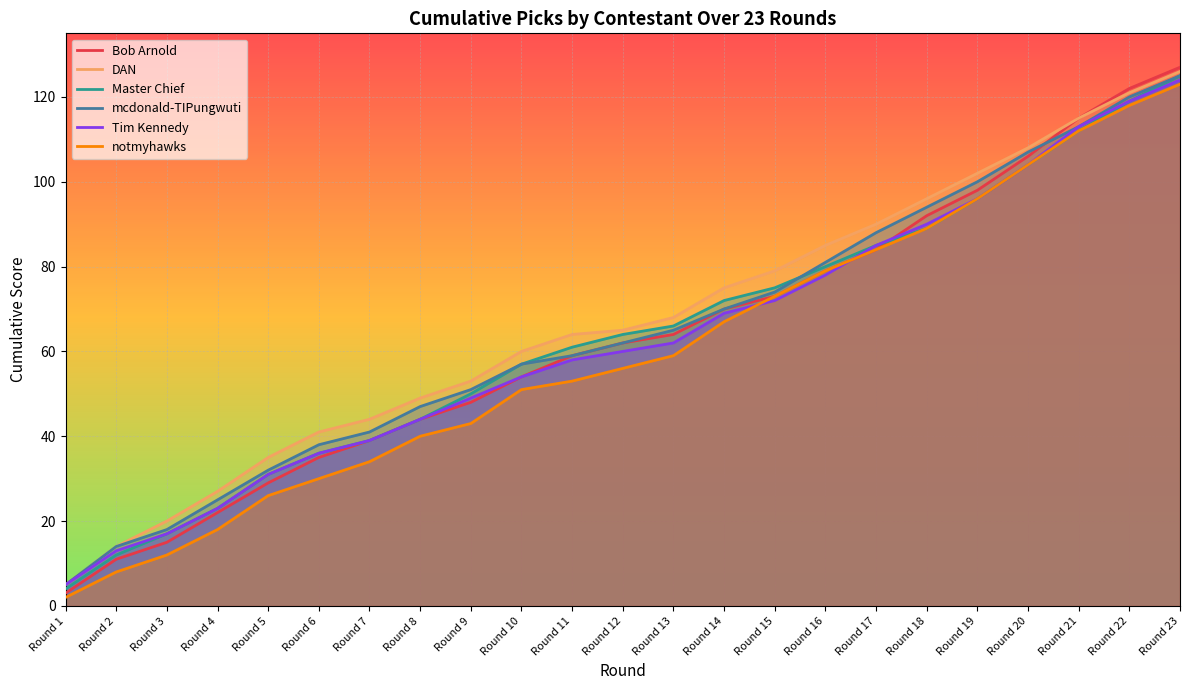

What is the total value across all series at Round 11?

354